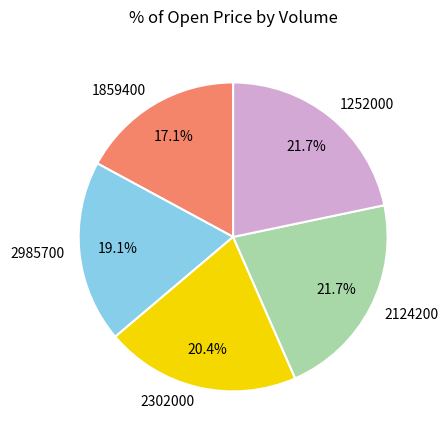

Does 2124200 account for over 50% of the chart?

No